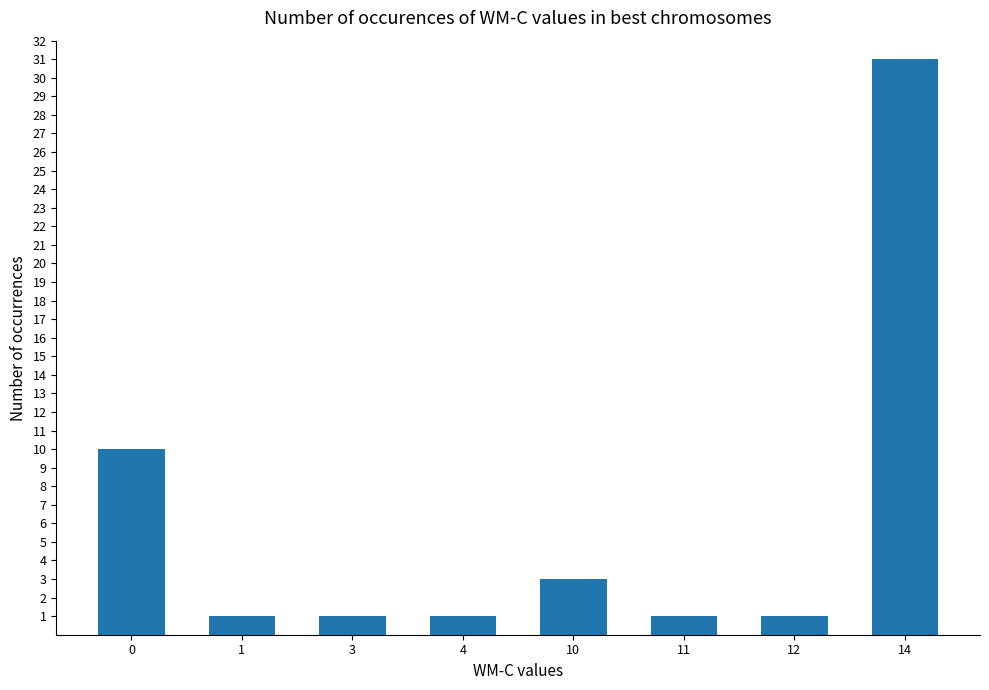

The chart shows a value of 0 at 4. True or false?

False